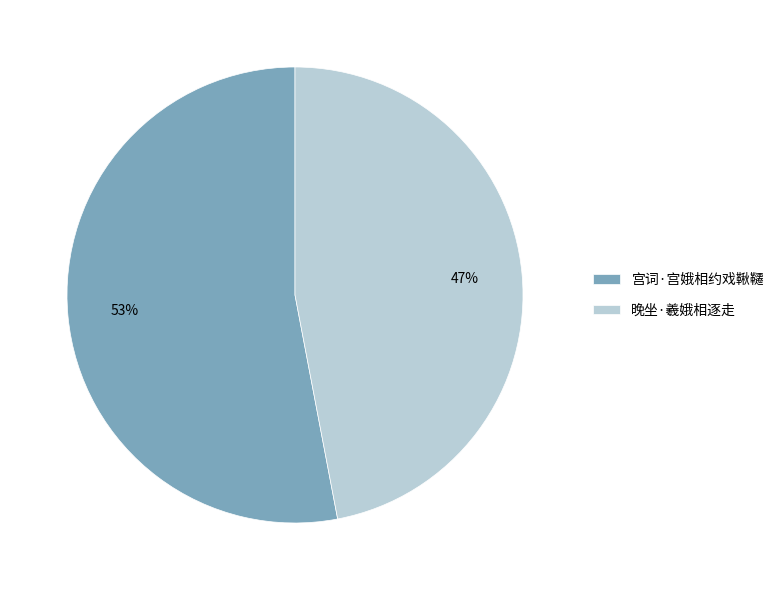

Which category accounts for the majority?

宫词·宫娥相约戏鞦韆